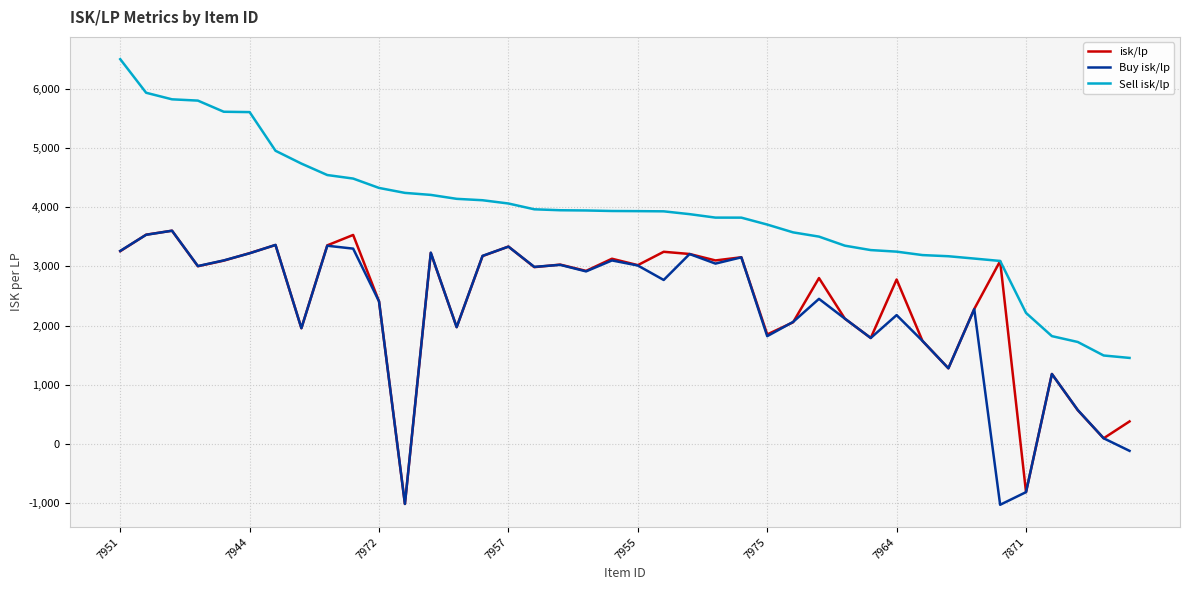

What is the lowest value of the Sell isk/lp series?

1453.3